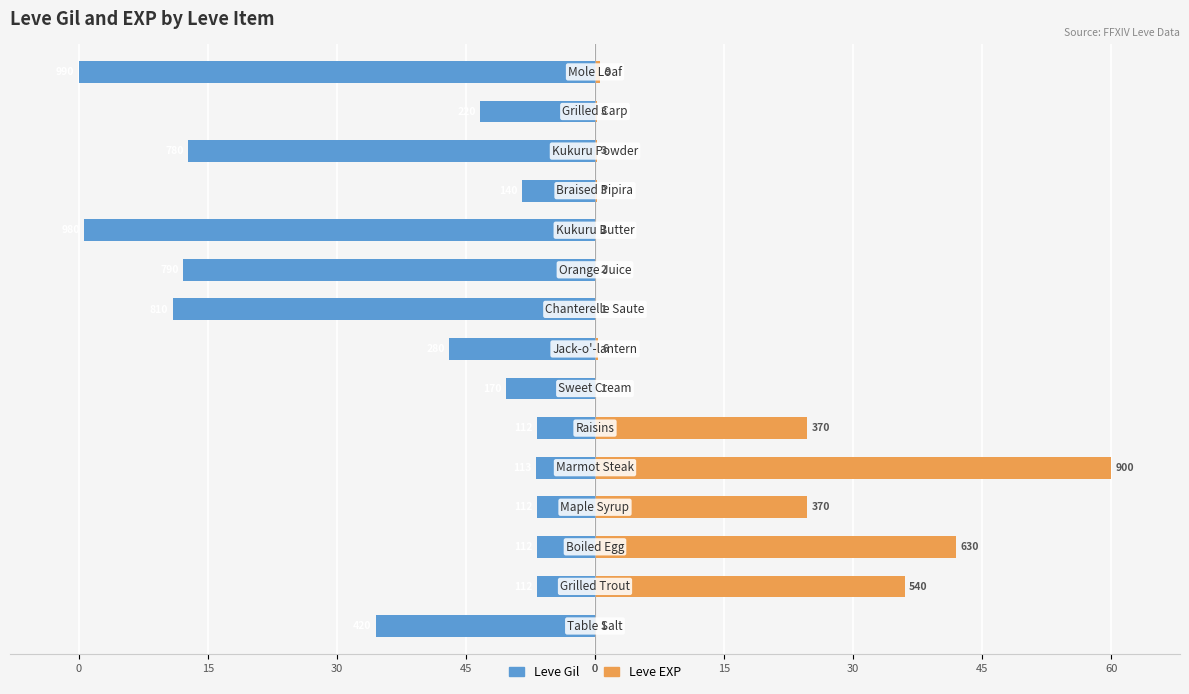

How many data points does each series have?

15